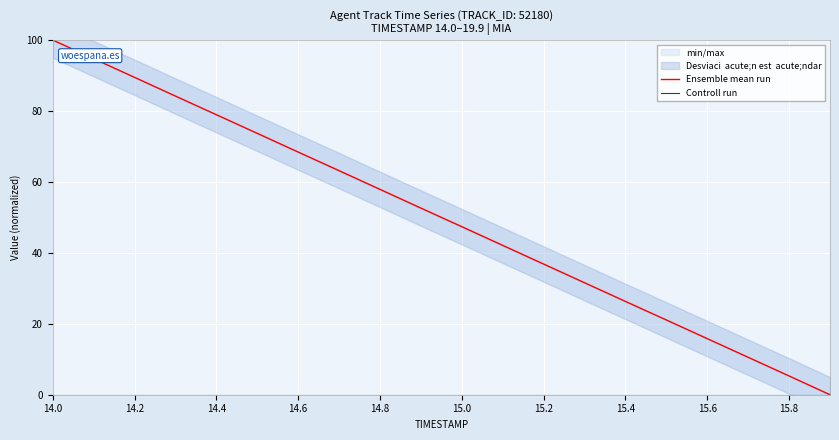

The Ensemble mean run series shows 79.0 at 14.4. True or false?

True